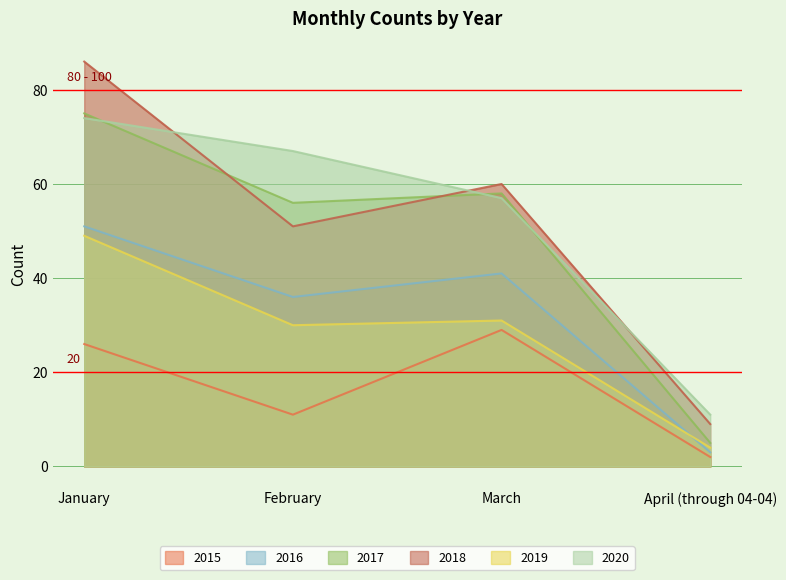

True or false: 2015 and 2019 cross at least once.

False